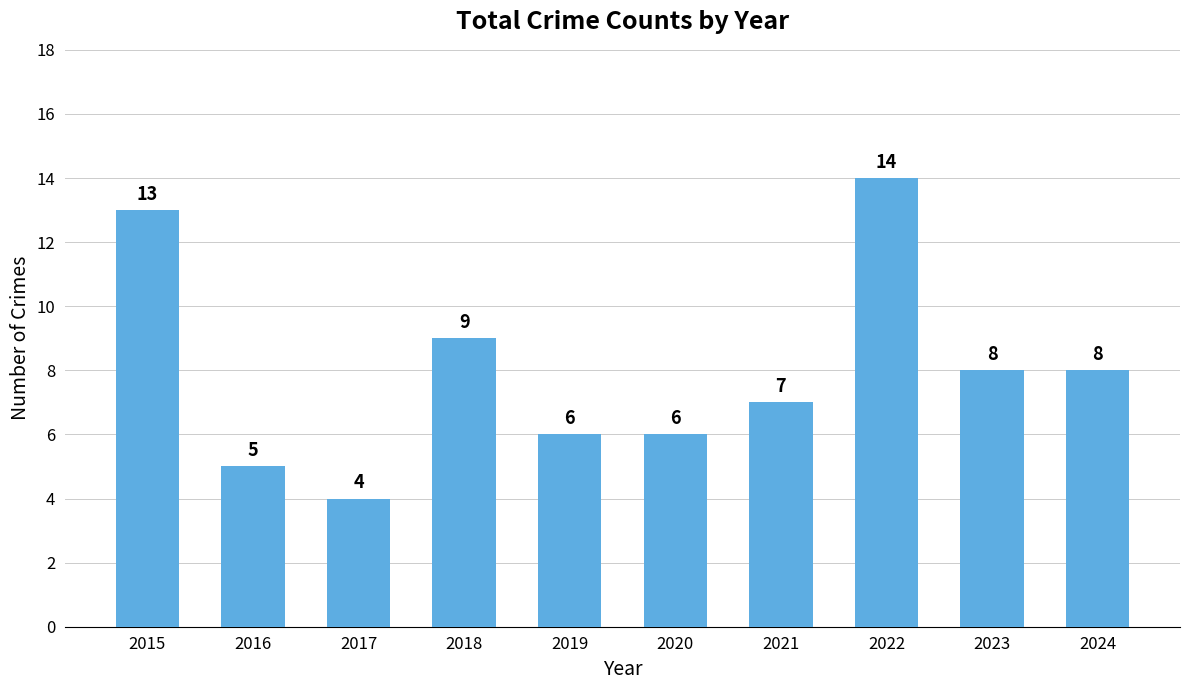

Approximately how many times larger is the value at 2024 compared to 2017?

2.0